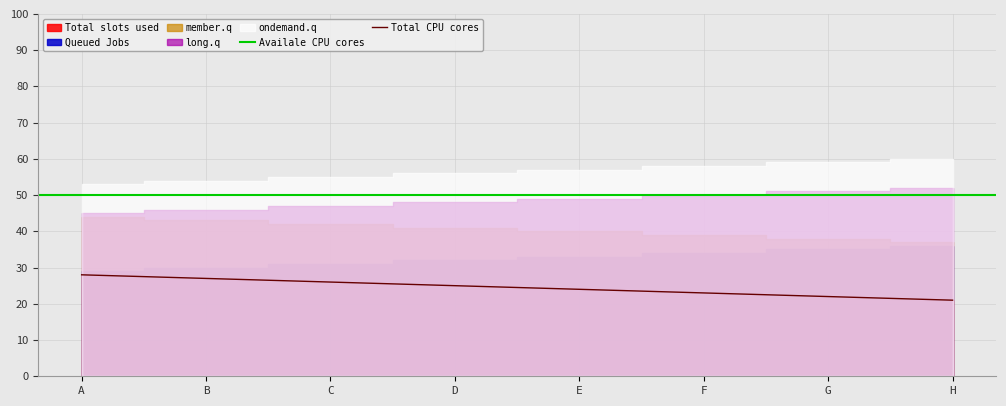

Which has a higher value, C or A?

A